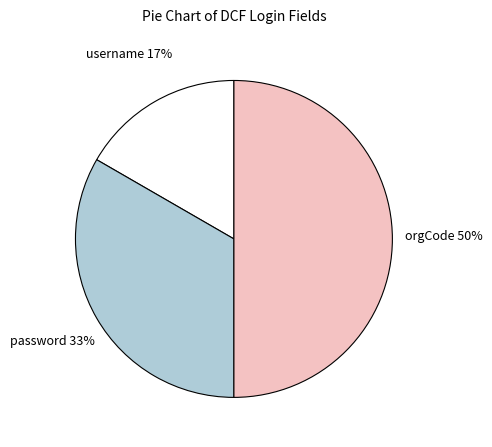

Count the number of slices in the pie.

3